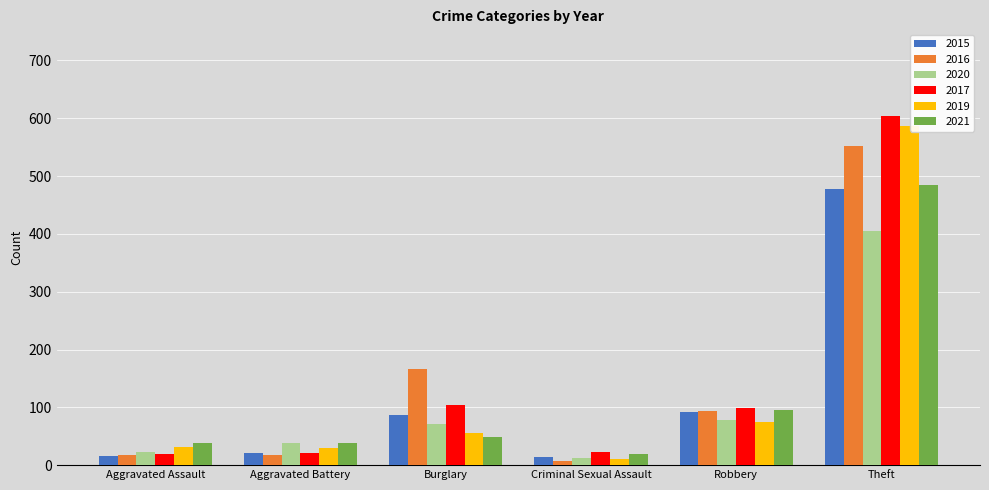

Rank the categories by 2021 value from lowest to highest.

Criminal Sexual Assault, Aggravated Assault, Aggravated Battery, Burglary, Robbery, Theft